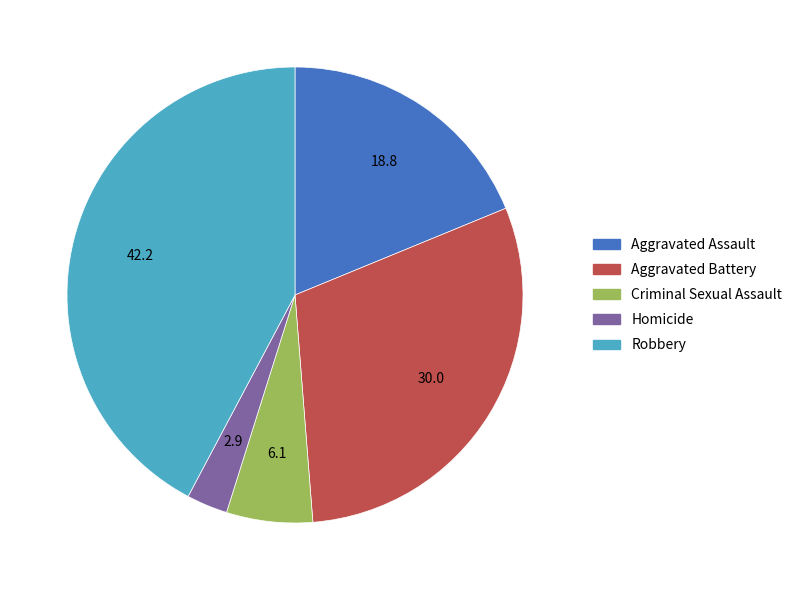

Does Criminal Sexual Assault represent more than half of the total?

No